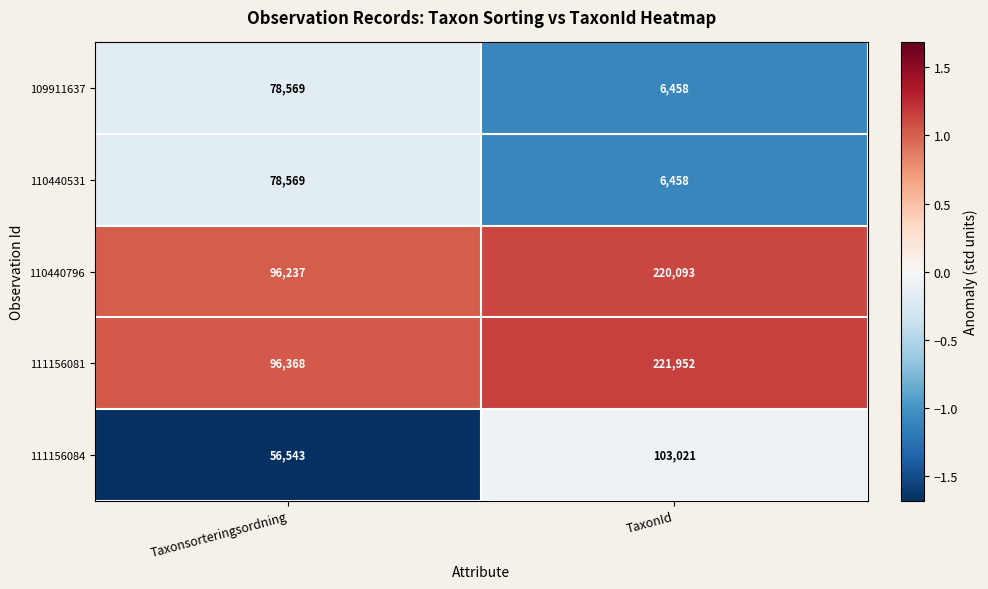

What is the sum of all 111156081 values?

318320